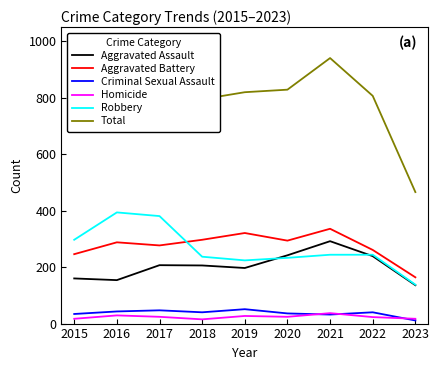

What is the spread (max minus min) of values at 2021?

909